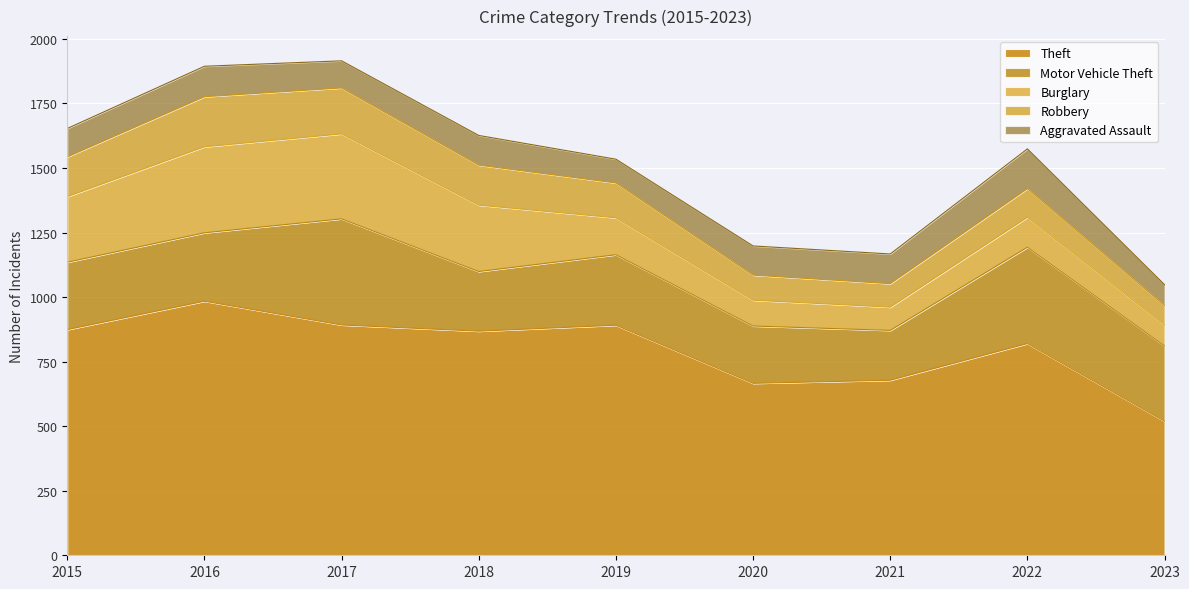

What value does the Aggravated Assault series have at 2020?

113